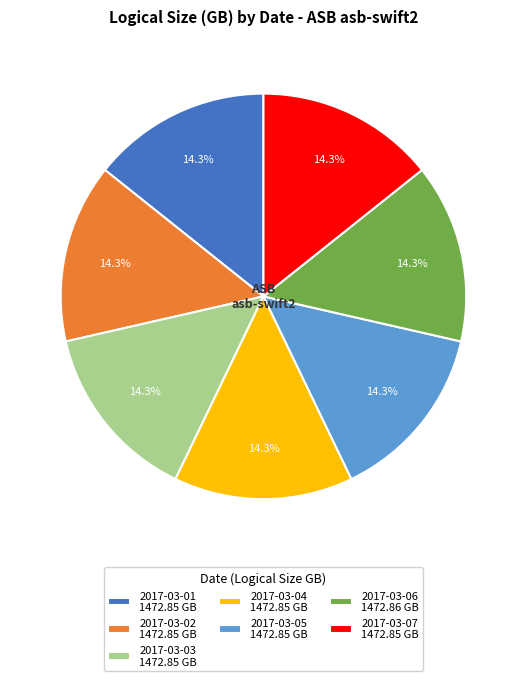

Is the sum of 2017-03-04 and 2017-03-03 greater than half?

No